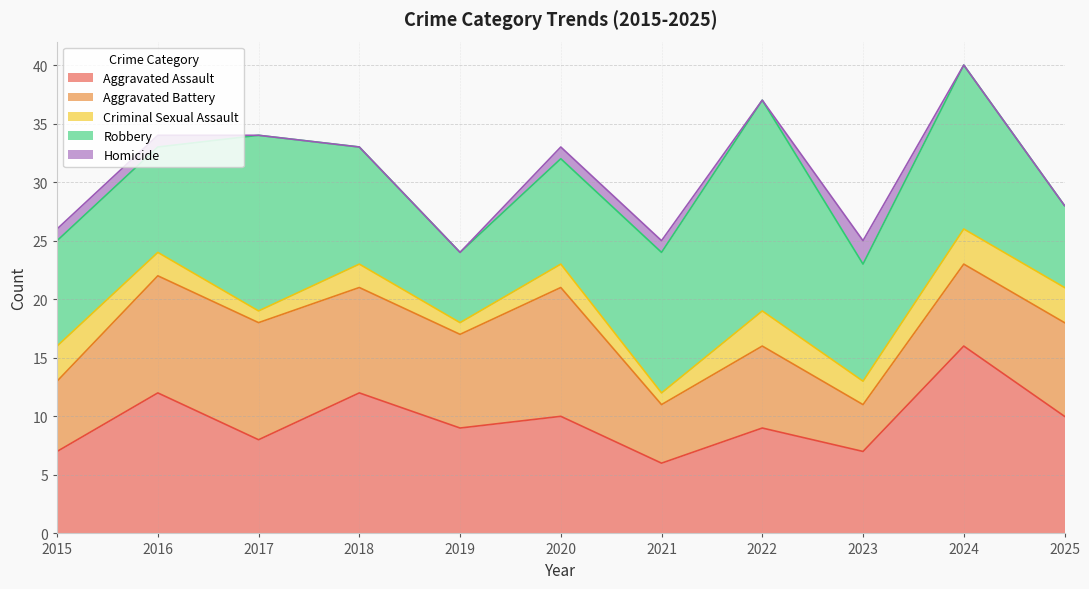

Reading right to left, transcribe all the data shown in this chart.

Aggravated Assault: 2025=10	2024=16	2023=7	2022=9	2021=6	2020=10	2019=9	2018=12	2017=8	2016=12	2015=7
Aggravated Battery: 2025=8	2024=7	2023=4	2022=7	2021=5	2020=11	2019=8	2018=9	2017=10	2016=10	2015=6
Criminal Sexual Assault: 2025=3	2024=3	2023=2	2022=3	2021=1	2020=2	2019=1	2018=2	2017=1	2016=2	2015=3
Robbery: 2025=7	2024=14	2023=10	2022=18	2021=12	2020=9	2019=6	2018=10	2017=15	2016=9	2015=9
Homicide: 2025=0	2024=0	2023=2	2022=0	2021=1	2020=1	2019=0	2018=0	2017=0	2016=1	2015=1